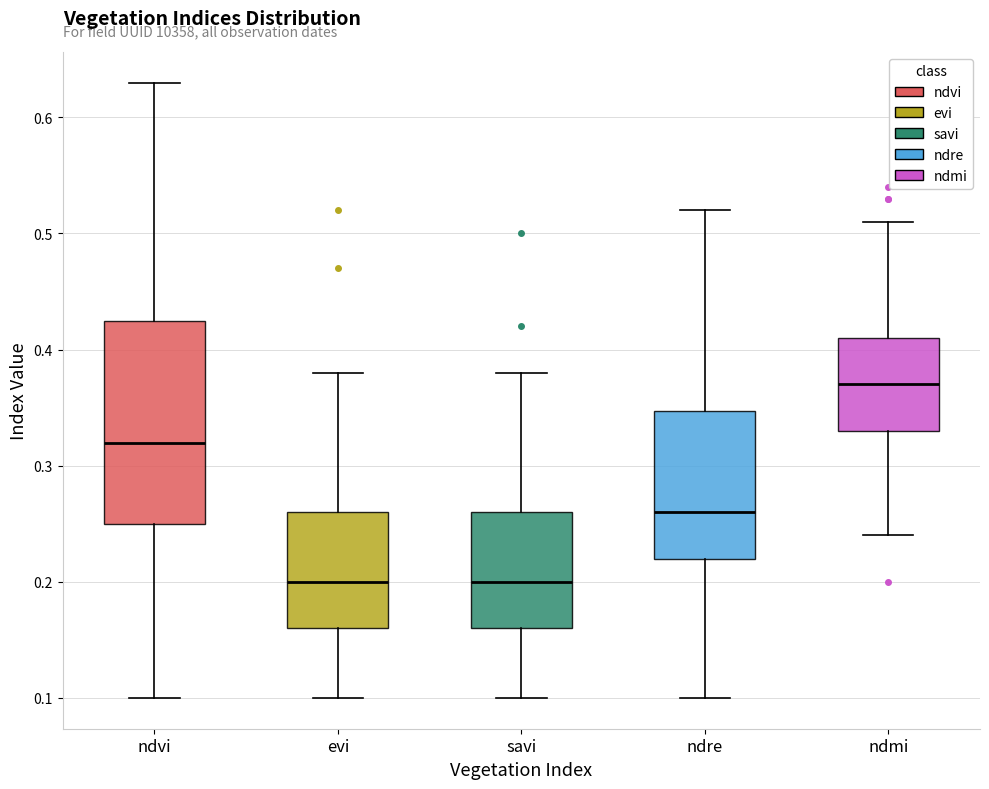

Comparing the boxes themselves (not the whiskers), which one is the tallest?

ndvi